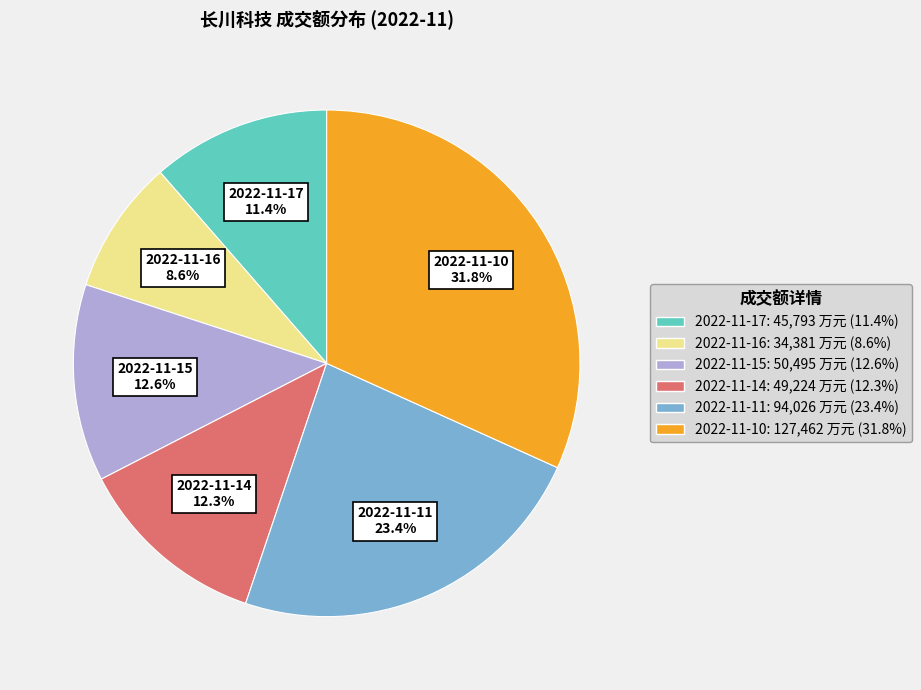

What percentage is the 2022-11-11 slice, to the nearest percent?

23%